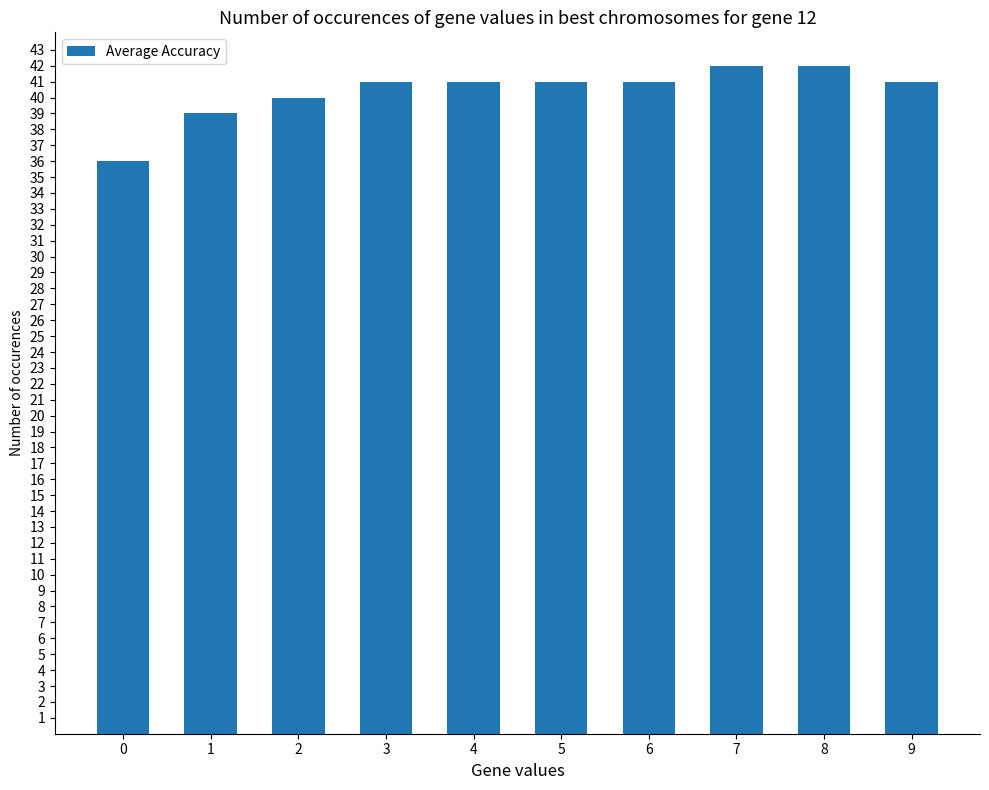

How many bars are there in total?

10